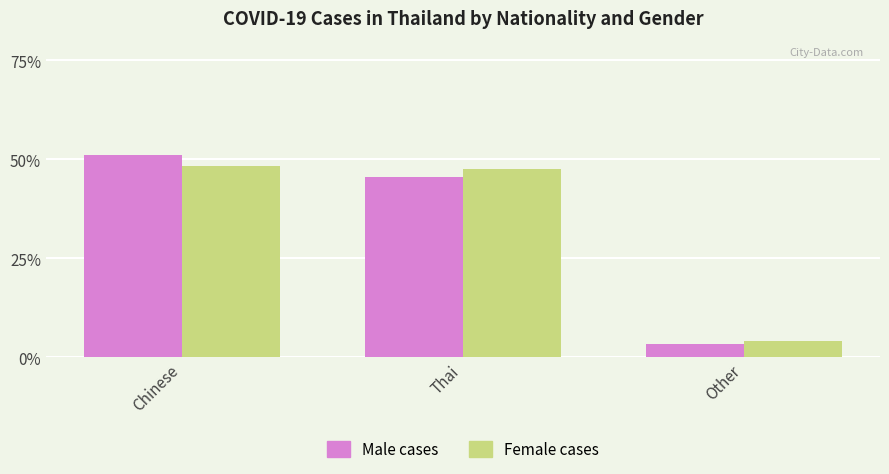

Which label corresponds to the largest value in the chart?

Chinese